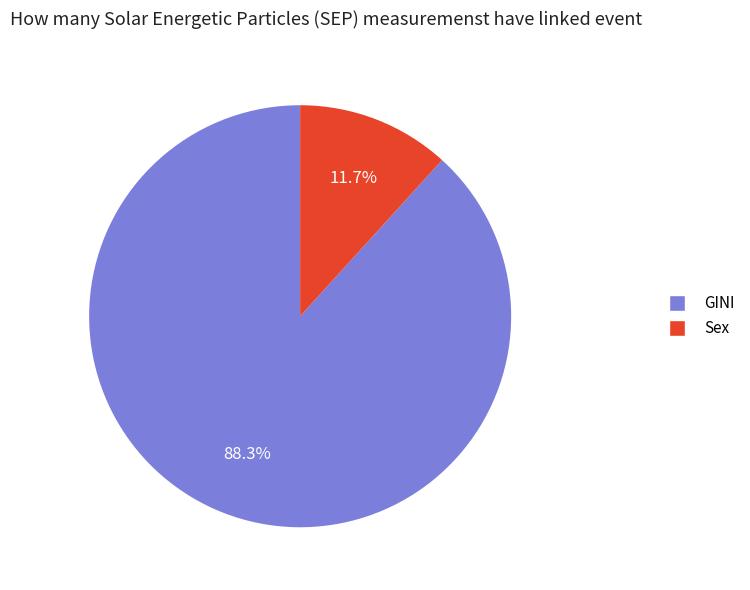

To the nearest percent, what is the difference between the Sex and GINI slice percentages?

77%